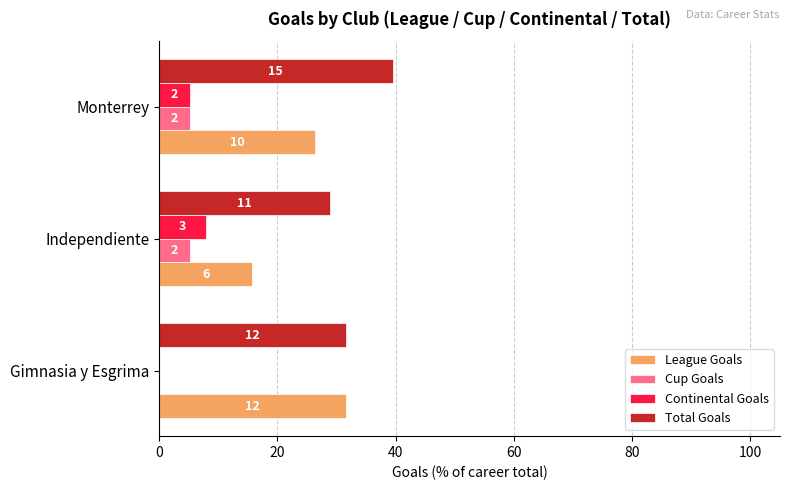

What are all the series names shown in the legend?

League Goals, Cup Goals, Continental Goals, Total Goals